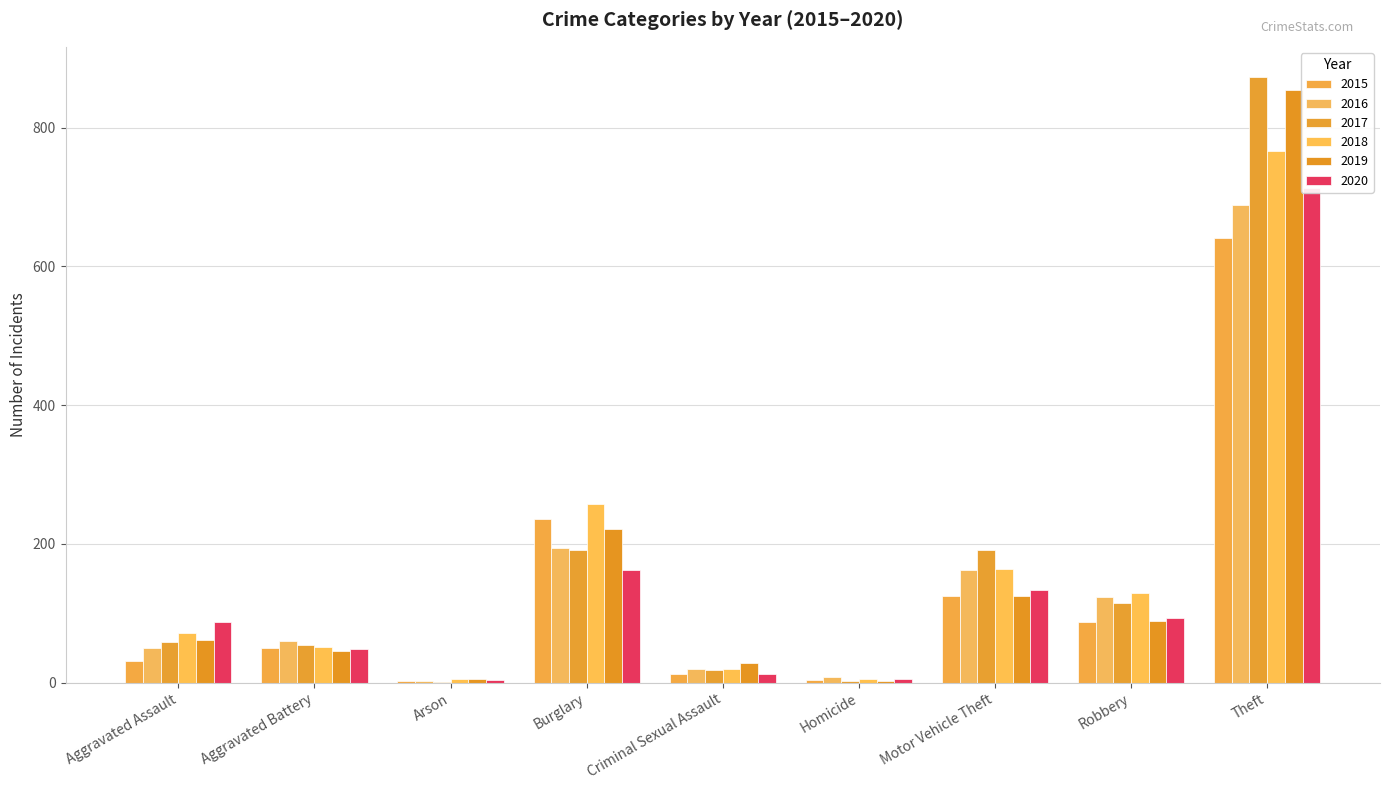

How many values in the 2018 series exceed 72?

4